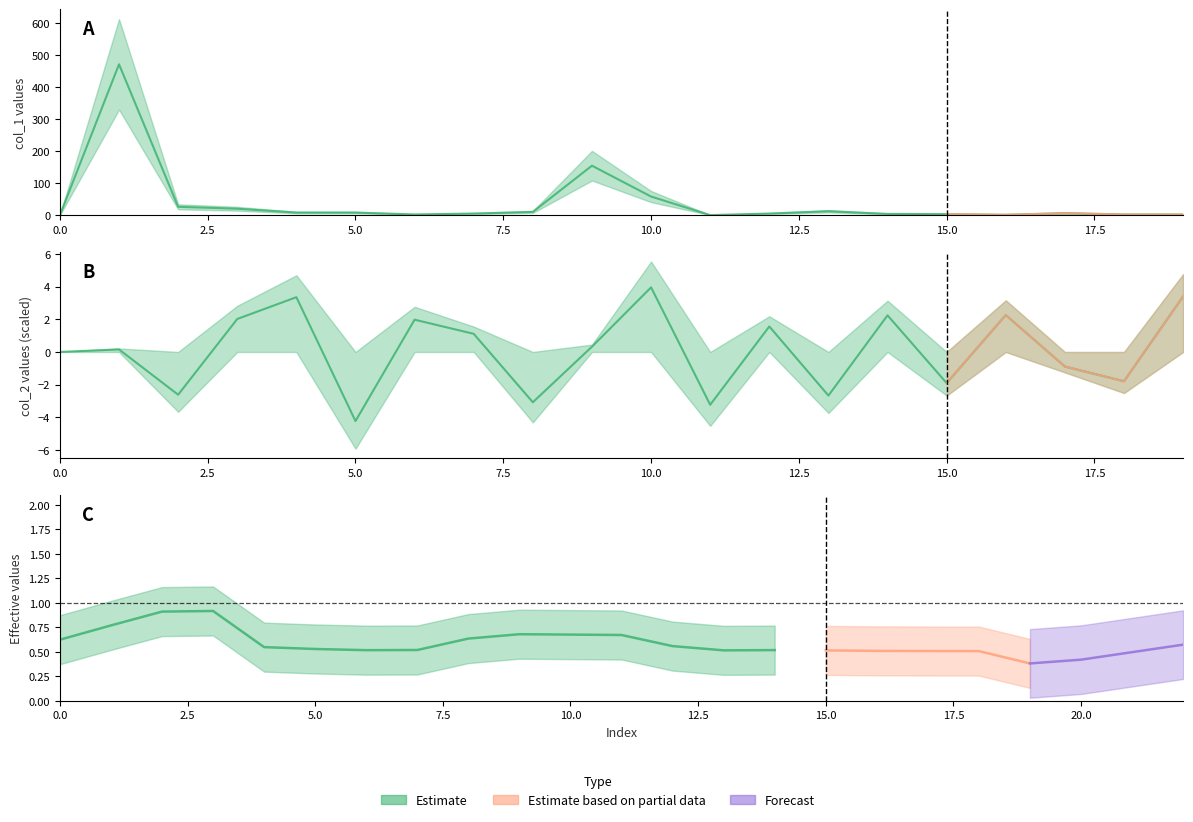

True or false: col_1 and col_4 cross at least once.

False